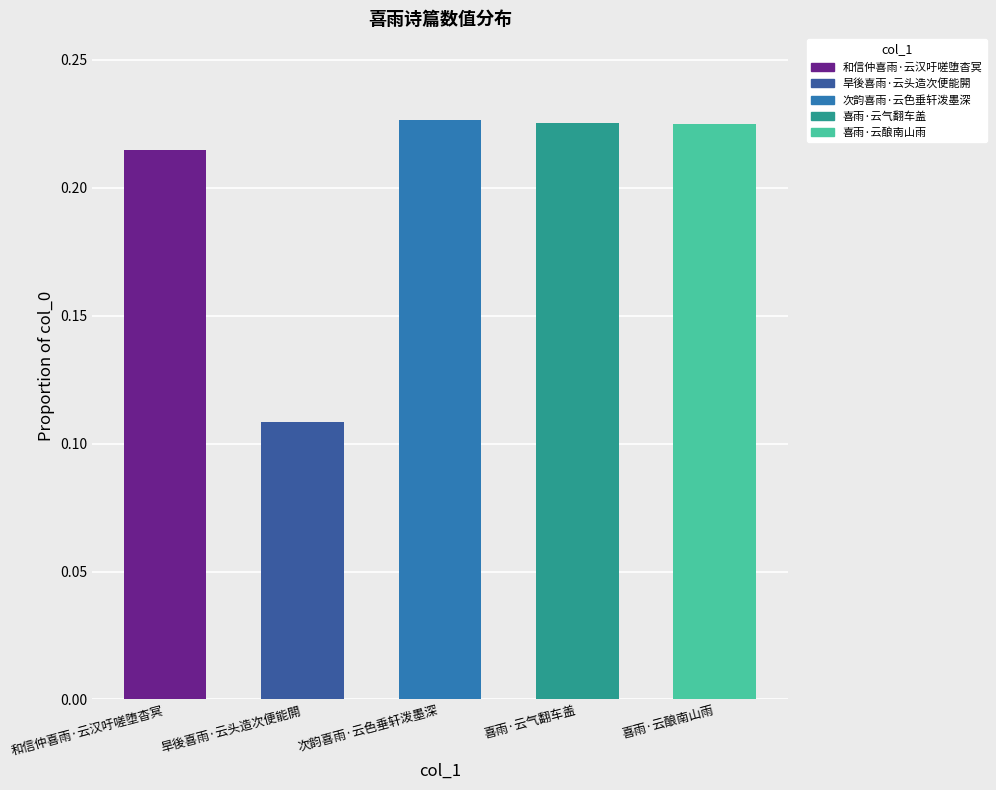

Which category has the lowest value across all series?

旱後喜雨·云头造次便能閞